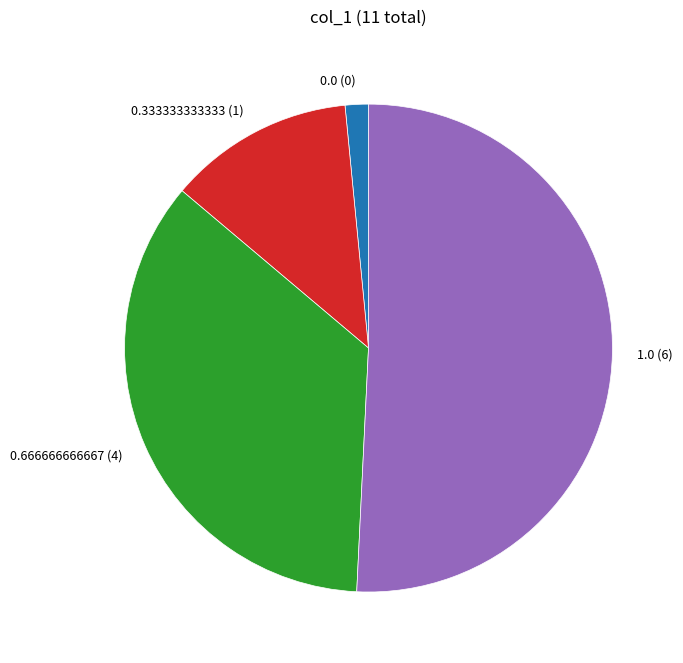

Is it true that 0.0 is 15% of the pie?

False